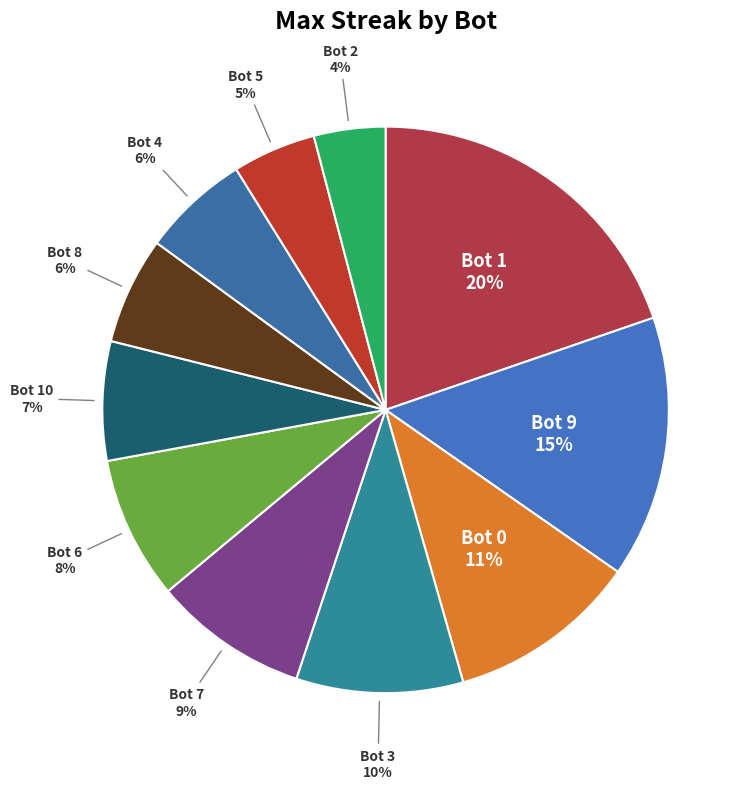

What is the ratio of the value at Bot 5 to the value at Bot 6?

0.6